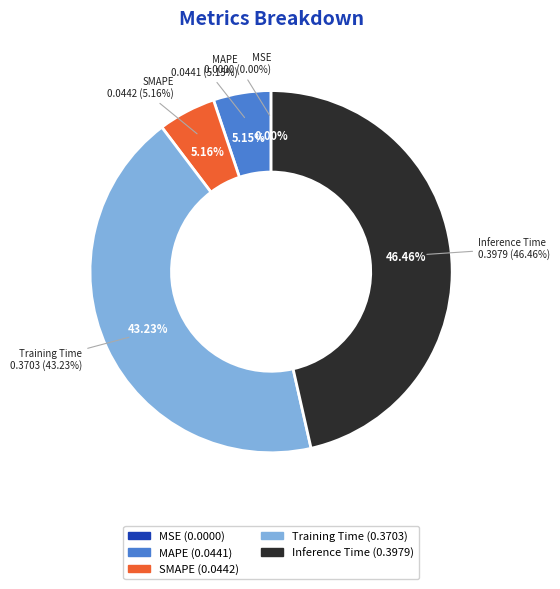

To the nearest percent, what is the combined percentage of SMAPE and MAPE?

10%